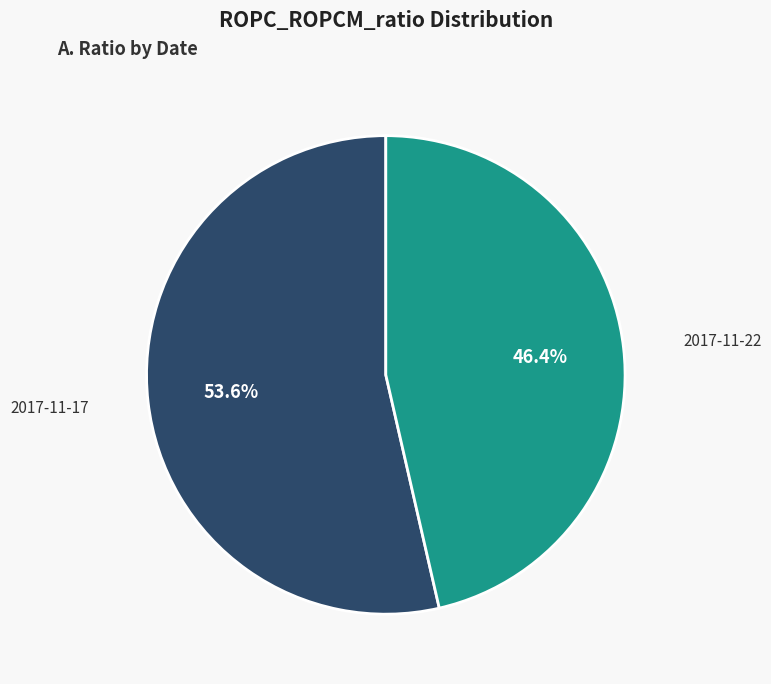

Which category has the biggest portion of the pie?

2017-11-17